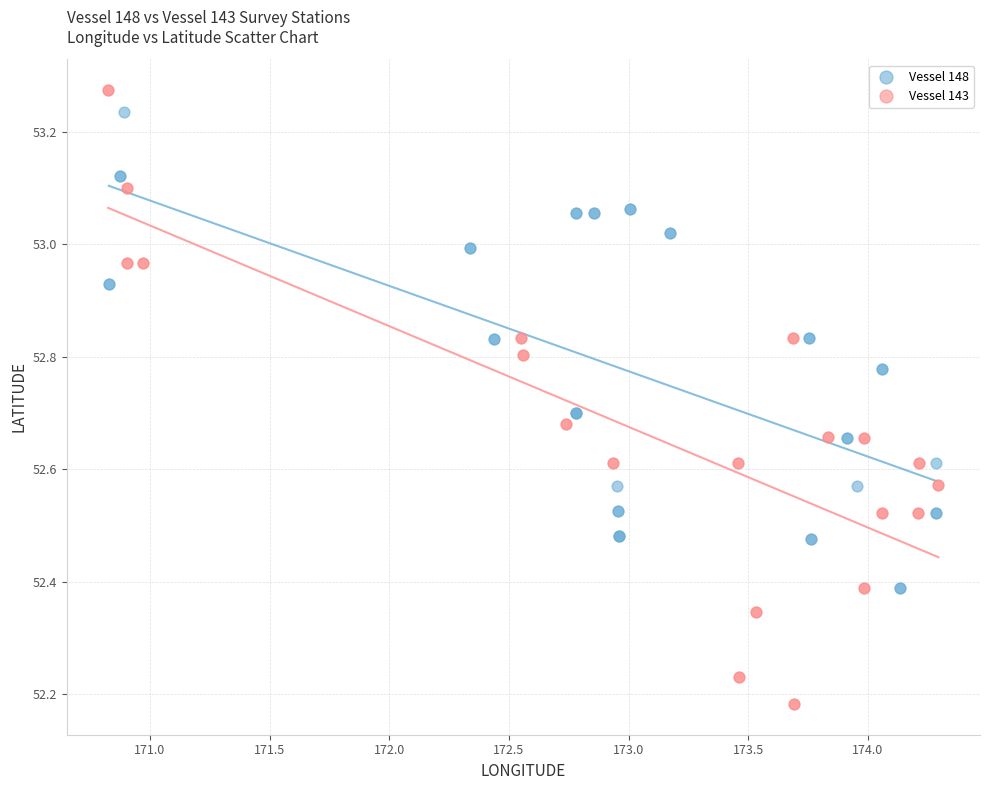

What are all the series names shown in the legend?

Vessel 148, Vessel 143